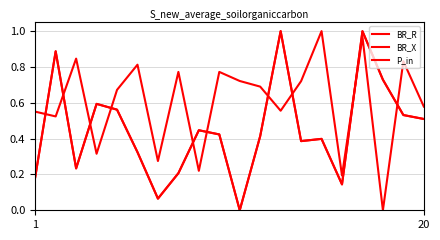

Where do P_in and BR_R first cross each other?

1 and 20